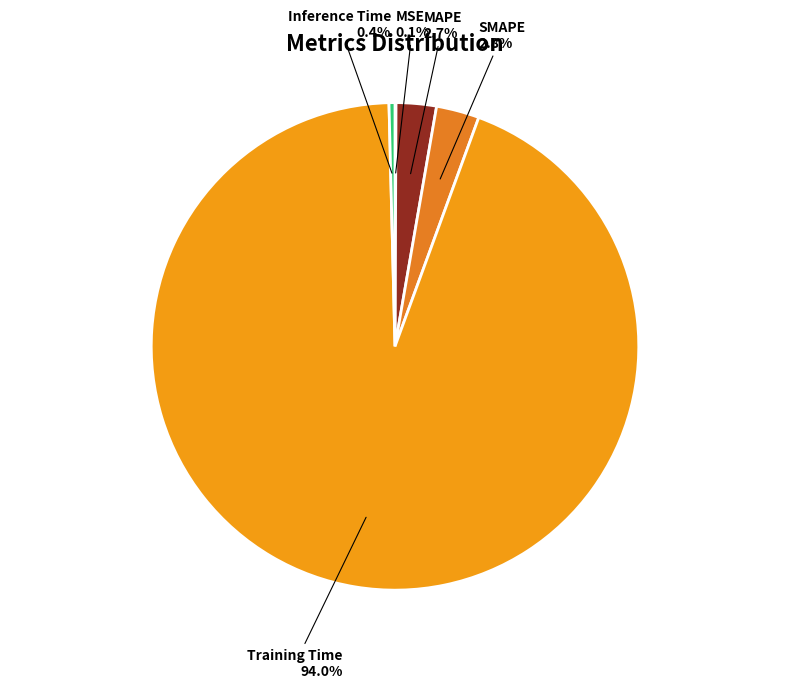

Which category has the biggest portion of the pie?

Training Time